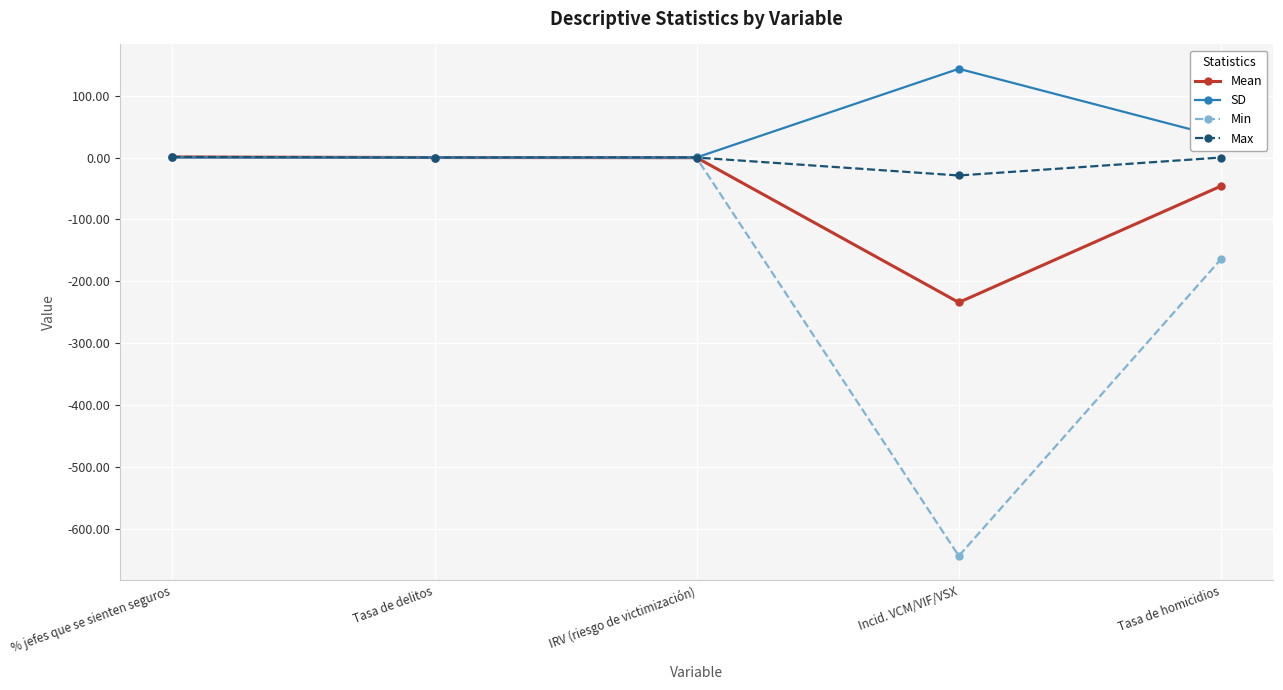

What is the value of the Min point at the 4th from the left?

-644.4